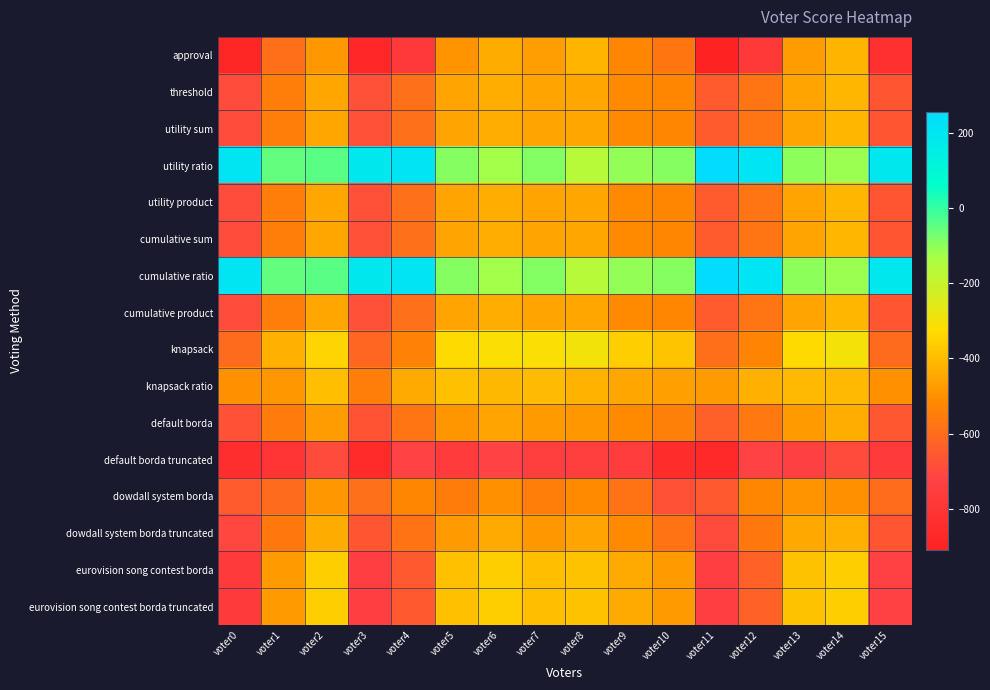

Which has a higher value, voter5 or voter15?

voter5